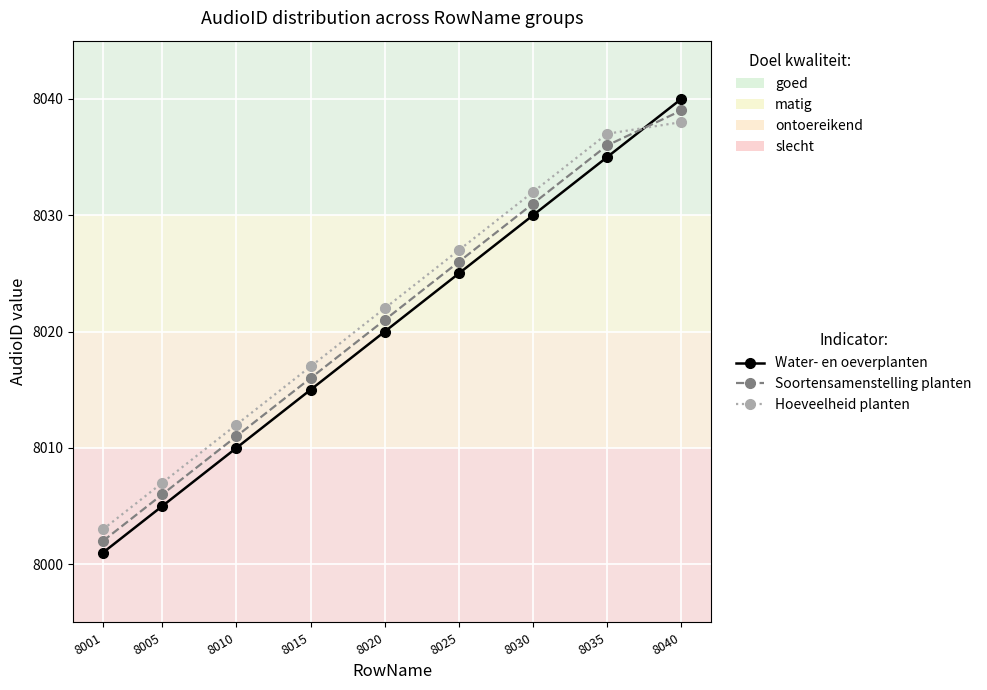

What is the difference between the second highest and second lowest values in the Water- en oeverplanten series?

30